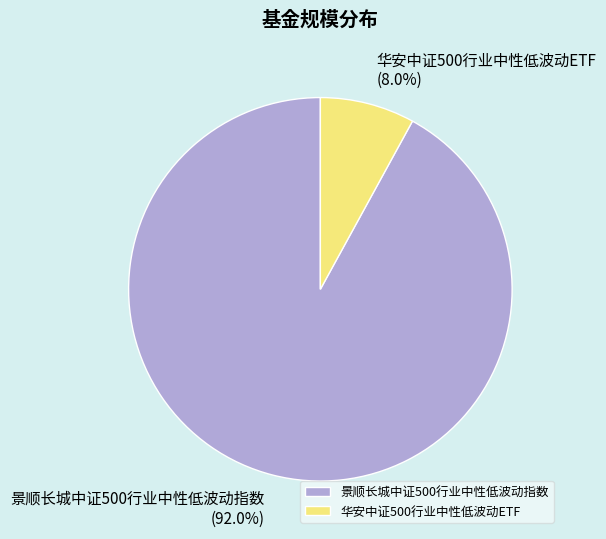

True or false: 景顺长城中证500行业中性低波动指数 accounts for 92% of the total.

True